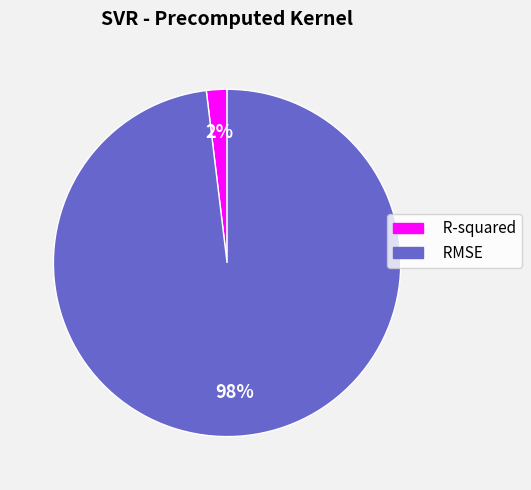

To the nearest percent, what percentage of the pie is R-squared?

2%